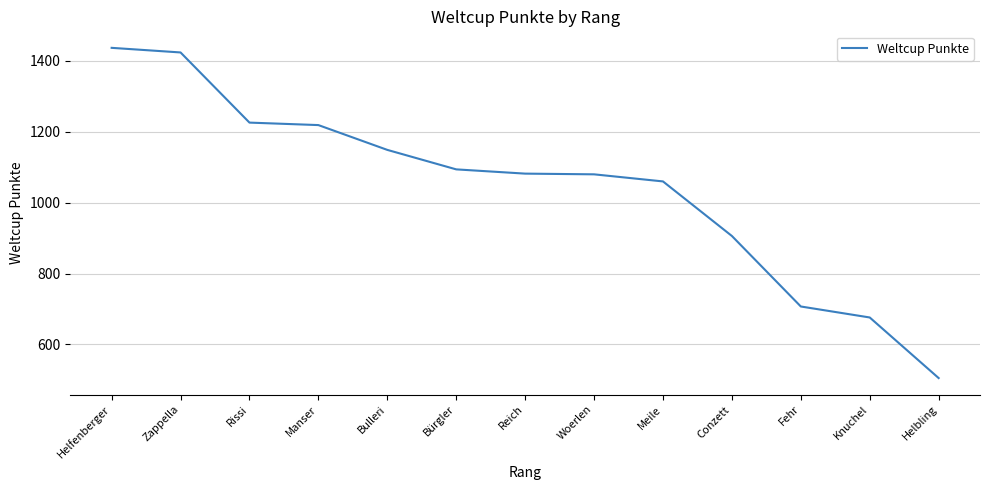

What is the minimum value shown in the chart?

505